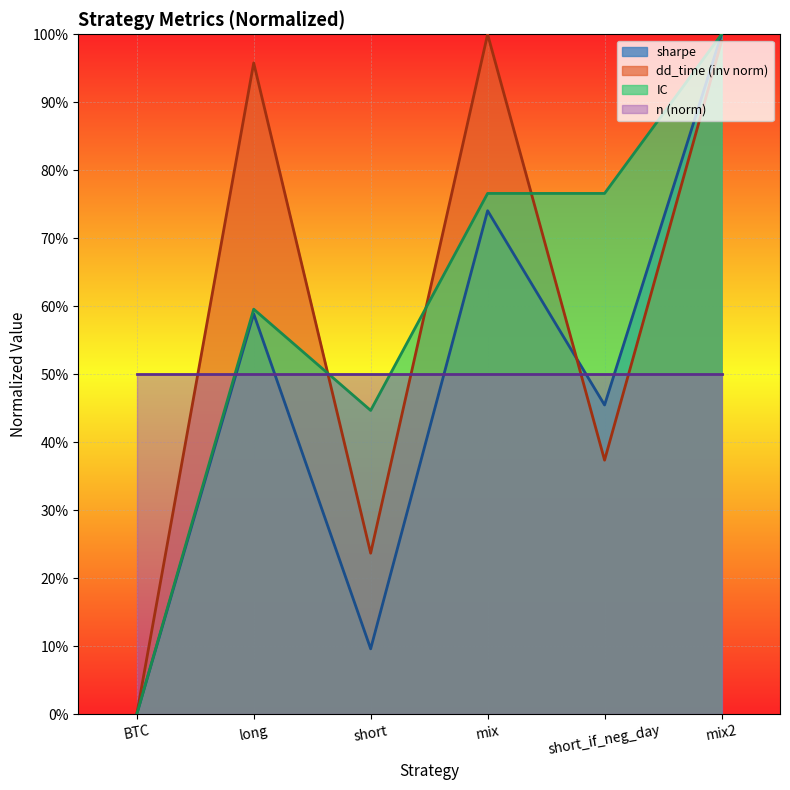

What is the difference between the maximum and minimum values in the sharpe series?

1.0